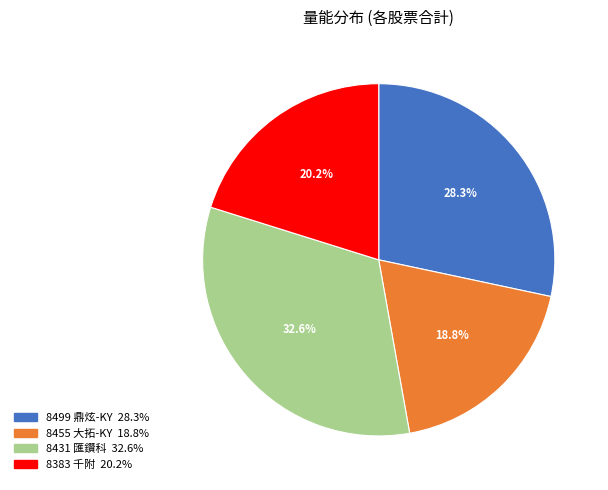

Is there any slice that represents more than half of the pie?

No